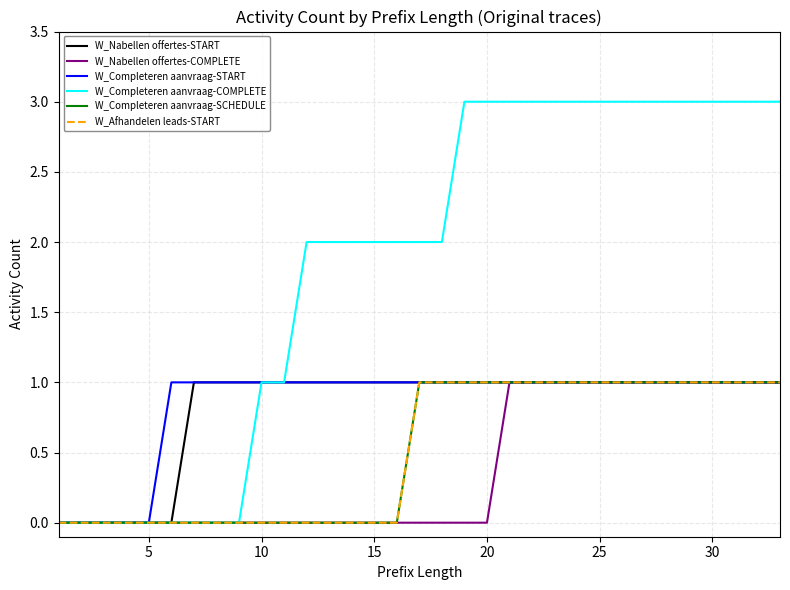

Does the chart display data point markers on the line(s)?

No